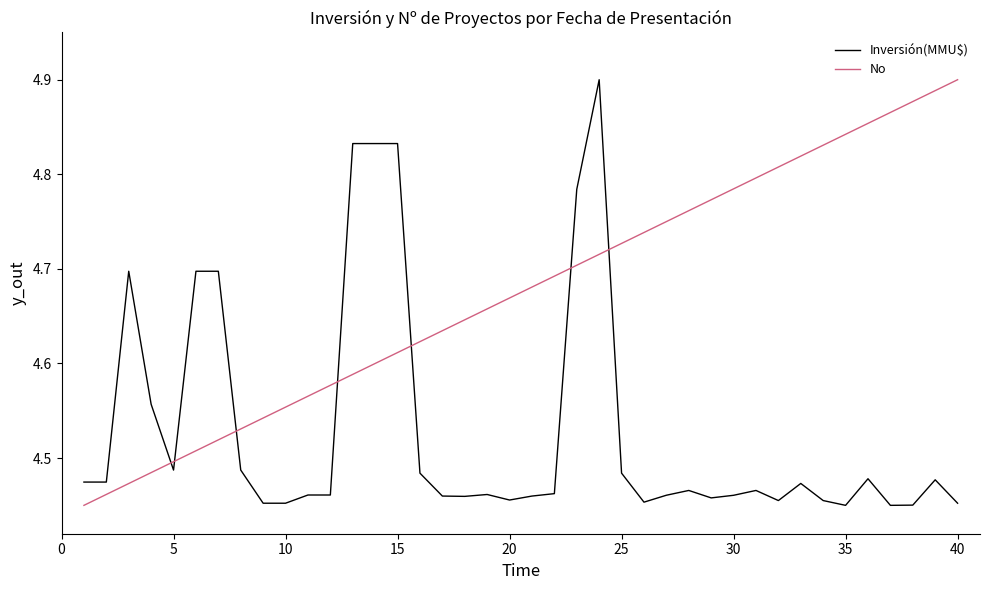

Does the chart display data point markers on the line(s)?

No